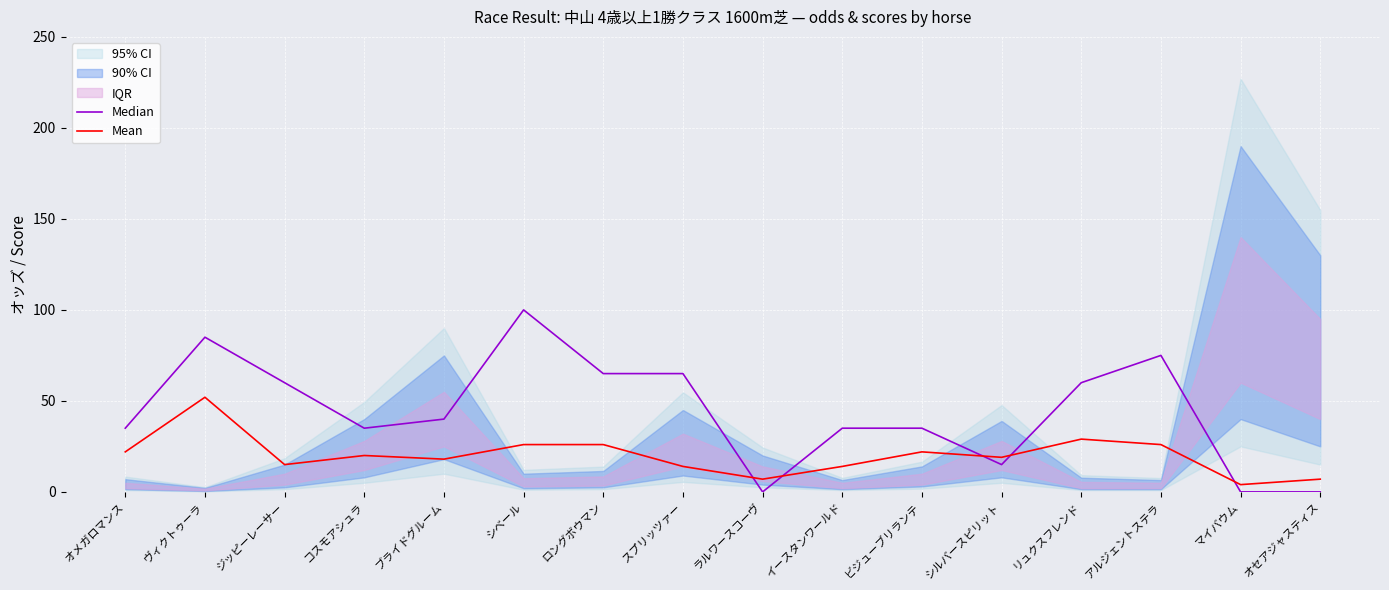

What is the highest value of the Mean series?

52